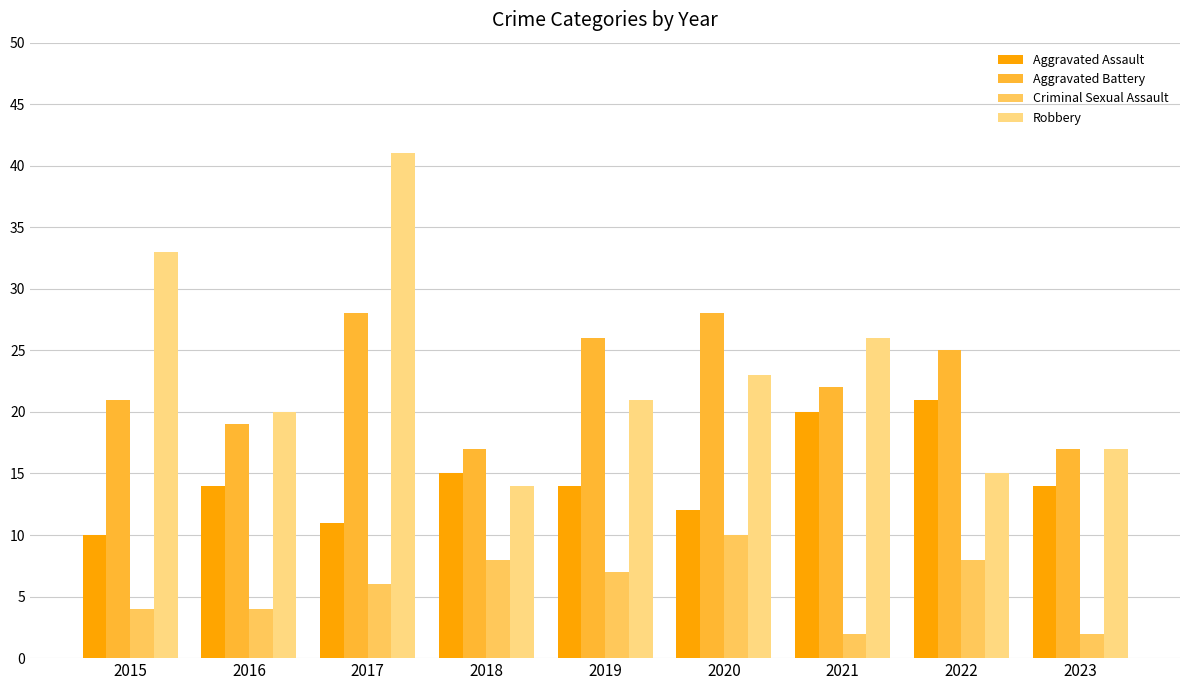

Read the Aggravated Assault value at 2020.

12